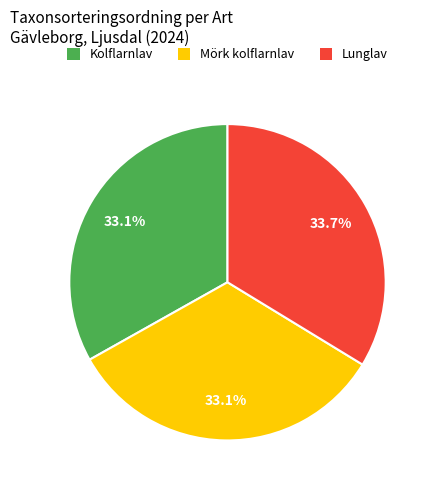

What is the ratio of the value at Kolflarnlav to the value at Lunglav?

1.0